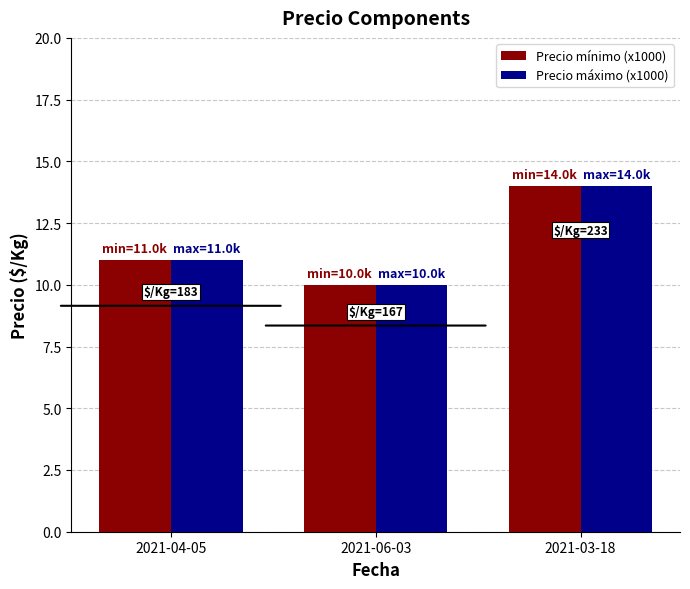

At which label does Precio máximo (x1000) reach its minimum?

2021-06-03